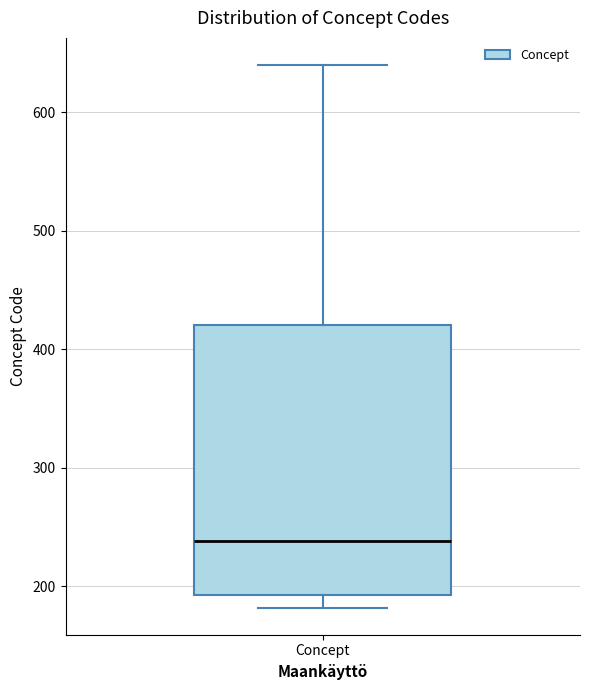

Read this box plot against the y-axis: the position of the median line, the range covered by the box, and the ends of both whiskers. The values are not printed on the chart, so give them approximately, as read against the axis.

median 240, box 190 to 420, whiskers 180 to 640